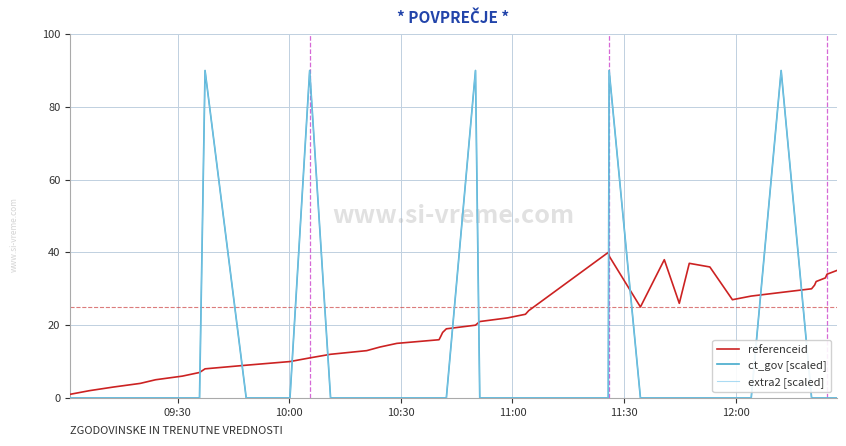

Which category has the lowest value across all series?

09:30